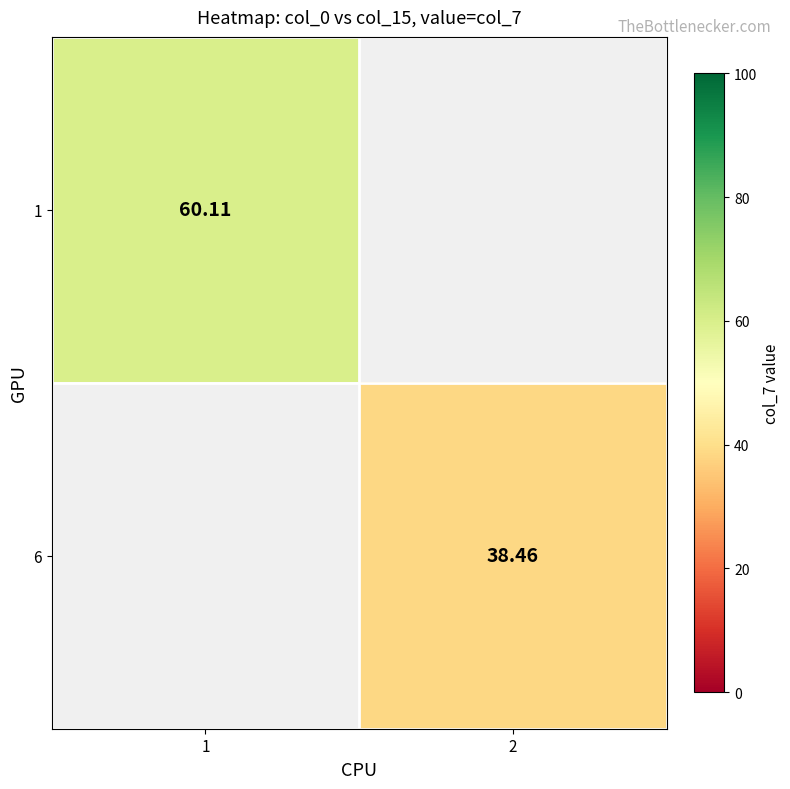

Count the number of data series in this chart.

2